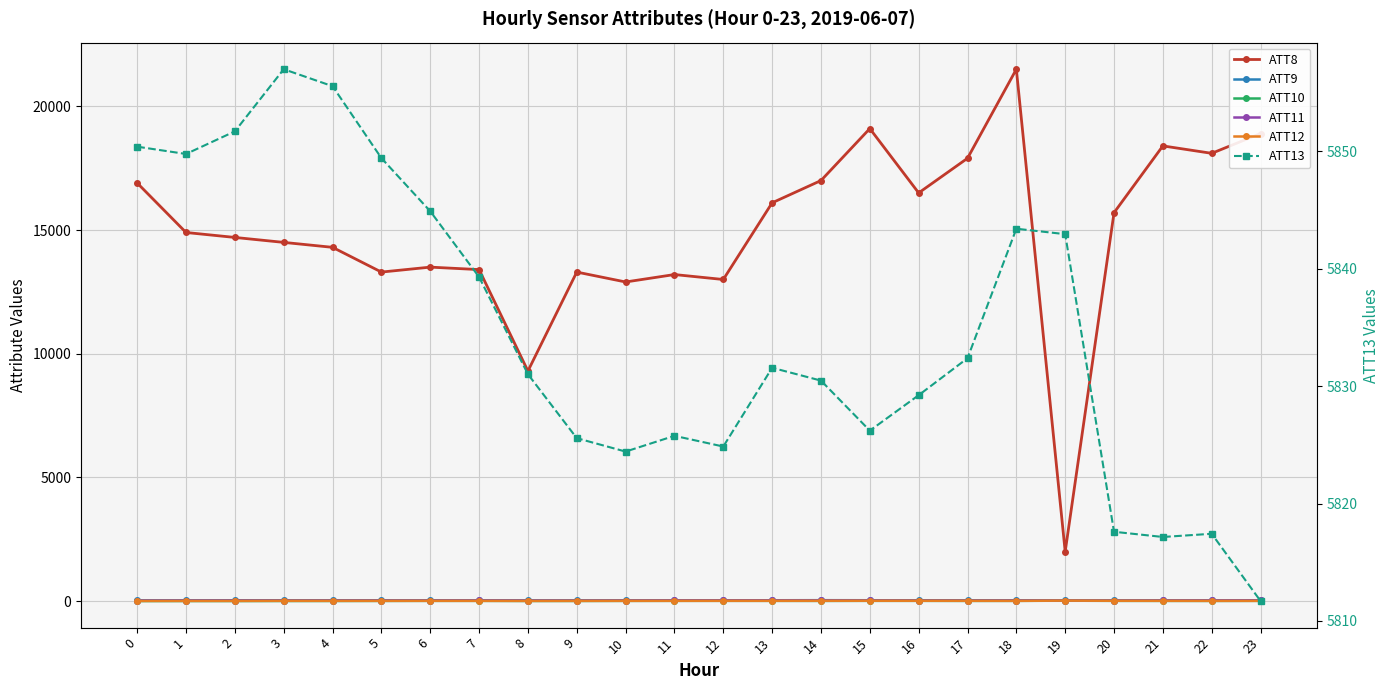

Reading right to left, what are all the values shown in this chart?

ATT8: 23=18900.0	22=18100.0	21=18400.0	20=15700.0	19=2000.0	18=21500.0	17=17900.0	16=16500.0	15=19100.0	14=17000.0	13=16100.0	12=13000.0	11=13200.0	10=12900.0	9=13300.0	8=9300.0	7=13400.0	6=13500.0	5=13300.0	4=14300.0	3=14500.0	2=14700.0	1=14900.0	0=16900.0
ATT9: 23=29.8	22=27.7	21=28.6	20=27.6	19=27.1	18=29.6	17=32.9	16=33.2	15=35.2	14=37.5	13=34.6	12=32.4	11=32.3	10=28.7	9=27.2	8=26.8	7=29.1	6=28.8	5=30.0	4=32.4	3=32.6	2=33.1	1=29.9	0=29.3
ATT10: 23=10.8	22=8.6	21=9.6	20=10.4	19=17.6	18=10.4	17=8.8	16=11.1	15=11.0	14=8.8	13=11.0	12=11.5	11=11.4	10=9.8	9=6.6	8=6.3	7=10.8	6=10.5	5=8.3	4=6.1	3=5.5	2=3.9	1=4.3	0=3.1
ATT11: 23=28.9	22=27.0	21=24.9	20=22.1	19=24.1	18=23.2	17=21.5	16=23.8	15=25.6	14=27.2	13=28.2	12=27.8	11=26.5	10=23.7	9=20.2	8=21.8	7=25.2	6=23.7	5=22.9	4=22.4	3=21.6	2=22.8	1=21.8	0=19.6
ATT12: 23=10.4	22=10.3	21=12.0	20=13.8	19=20.3	18=10.3	17=13.0	16=13.9	15=14.6	14=13.4	13=12.1	12=12.4	11=11.3	10=10.7	9=9.5	8=8.2	7=10.8	6=11.6	5=10.9	4=10.9	3=11.4	2=7.9	1=7.6	0=6.6
ATT13: 23=5811.7	22=5817.4	21=5817.2	20=5817.6	19=5843.0	18=5843.4	17=5832.4	16=5829.2	15=5826.2	14=5830.5	13=5831.6	12=5824.9	11=5825.8	10=5824.4	9=5825.6	8=5831.0	7=5839.3	6=5844.9	5=5849.4	4=5855.6	3=5857.0	2=5851.7	1=5849.8	0=5850.4